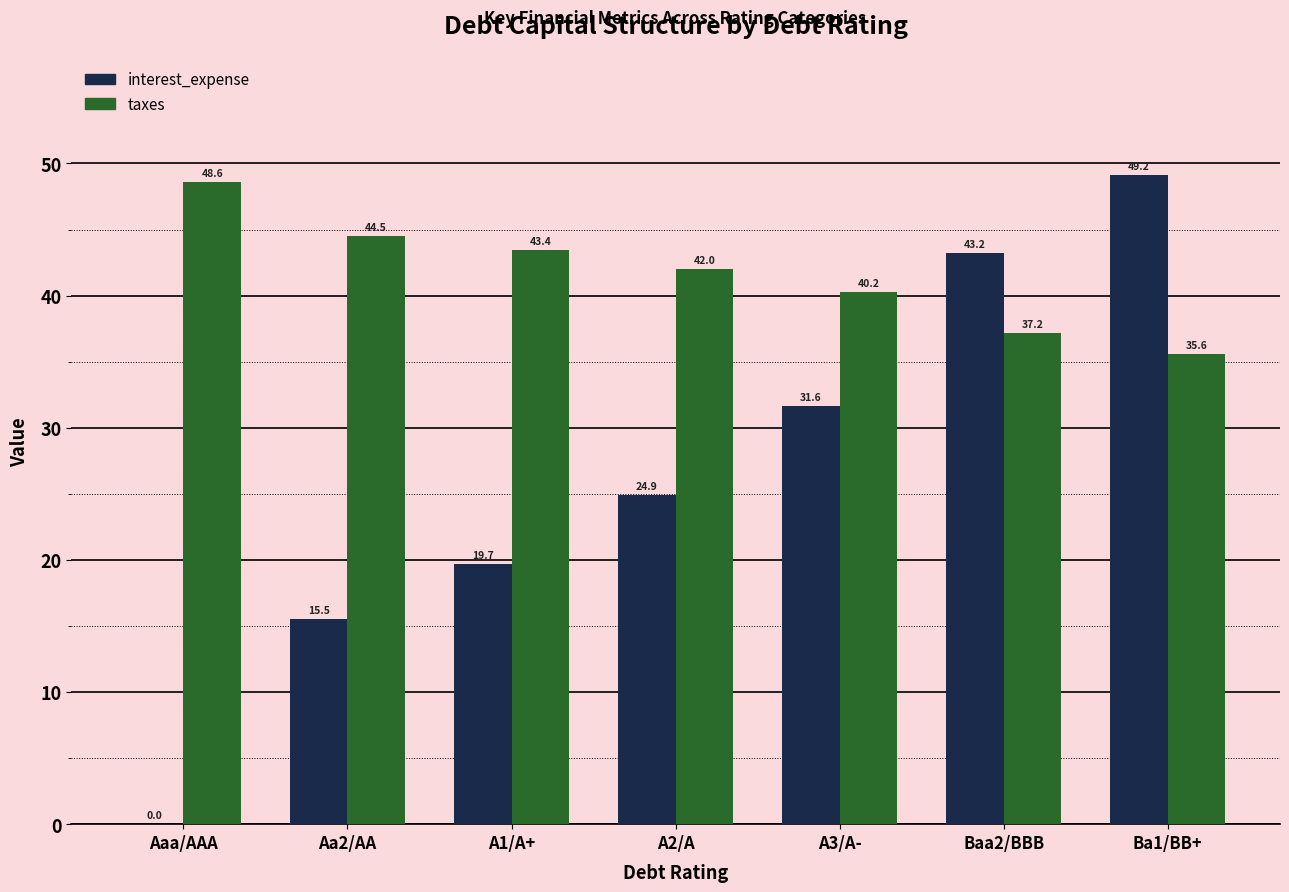

Read the taxes value at Aaa/AAA.

48.6